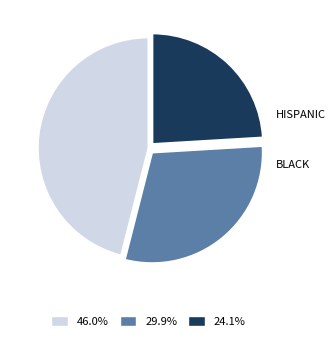

How many segments does this pie chart have?

3